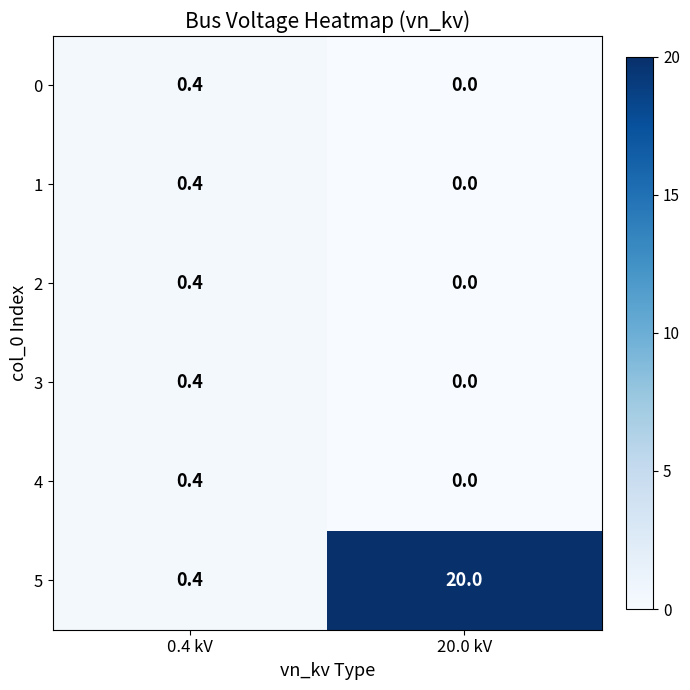

What is the total value across all series at 20.0 kV?

20.0